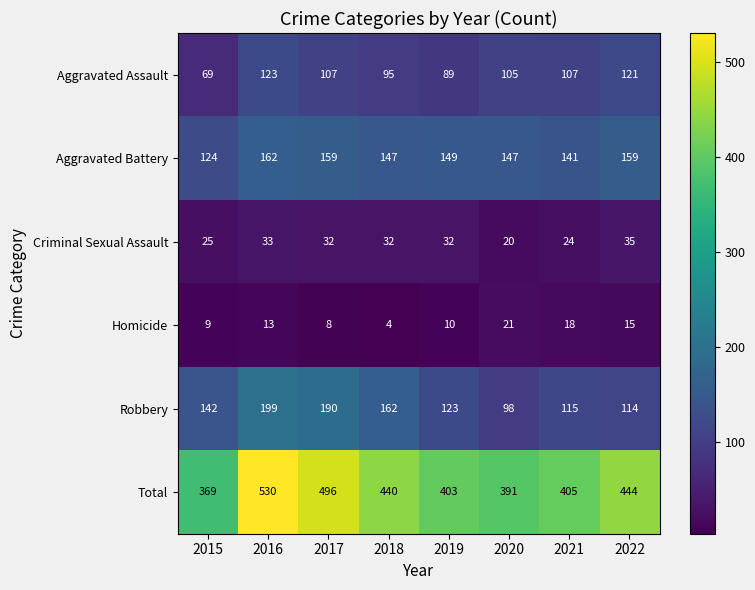

Which label corresponds to the largest value in the chart?

2016